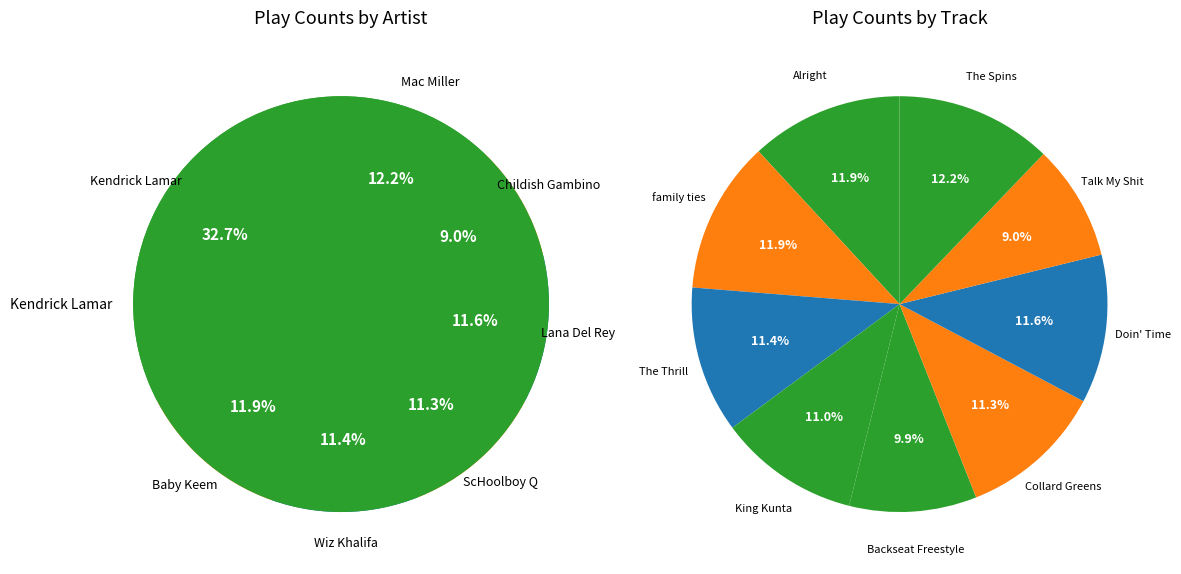

To the nearest percent, what is the average slice percentage?

11%